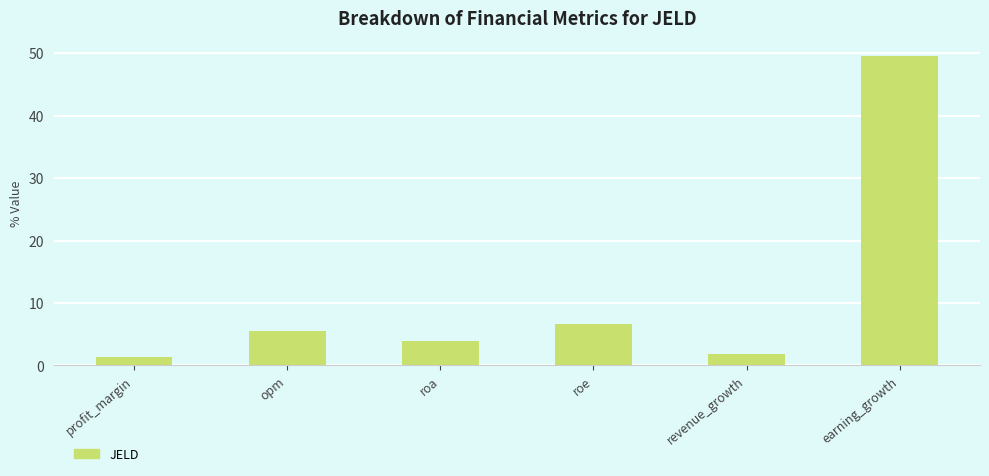

Reading left to right, what are all the values shown in this chart?

1.4	5.5	4.0	6.7	1.9	49.5